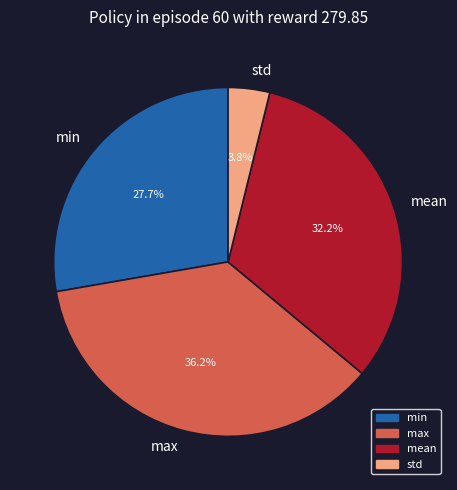

What is the largest slice in the pie chart?

max